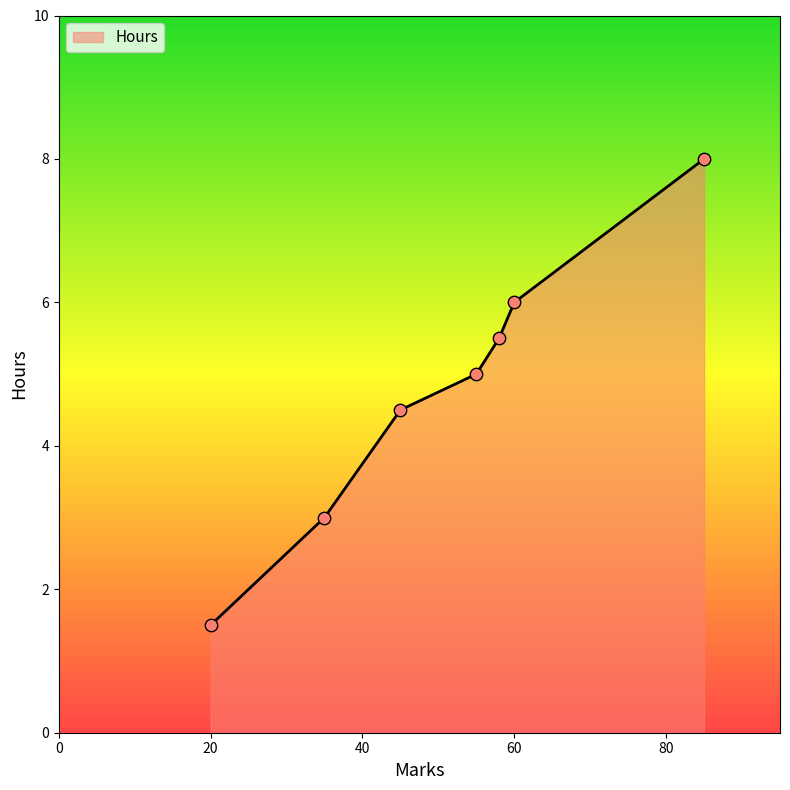

What is the difference between the maximum and minimum values?

6.5